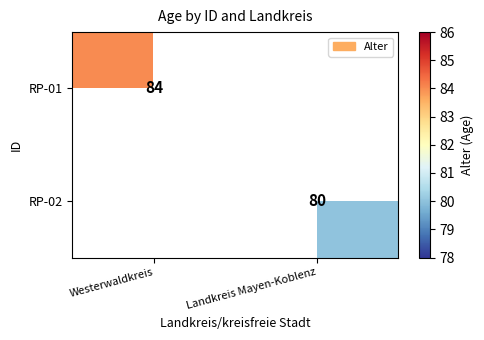

True or false: RP-01 has a value of 54 at Westerwaldkreis.

False